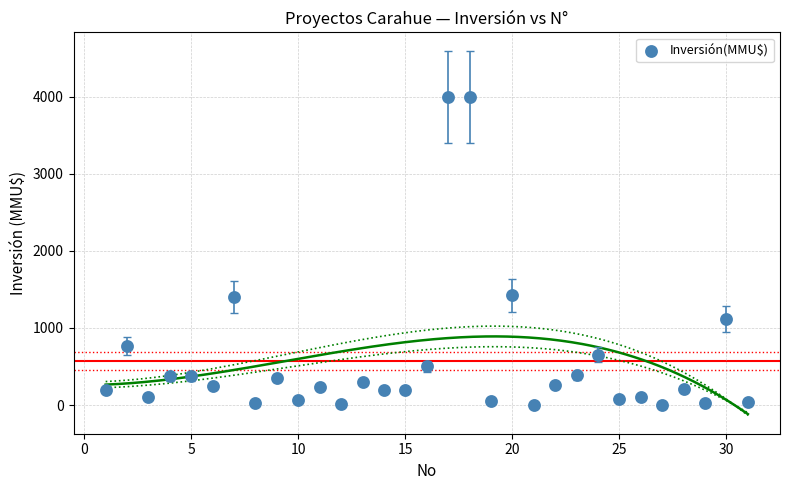

What is the range of Y values (max minus min)?

4000